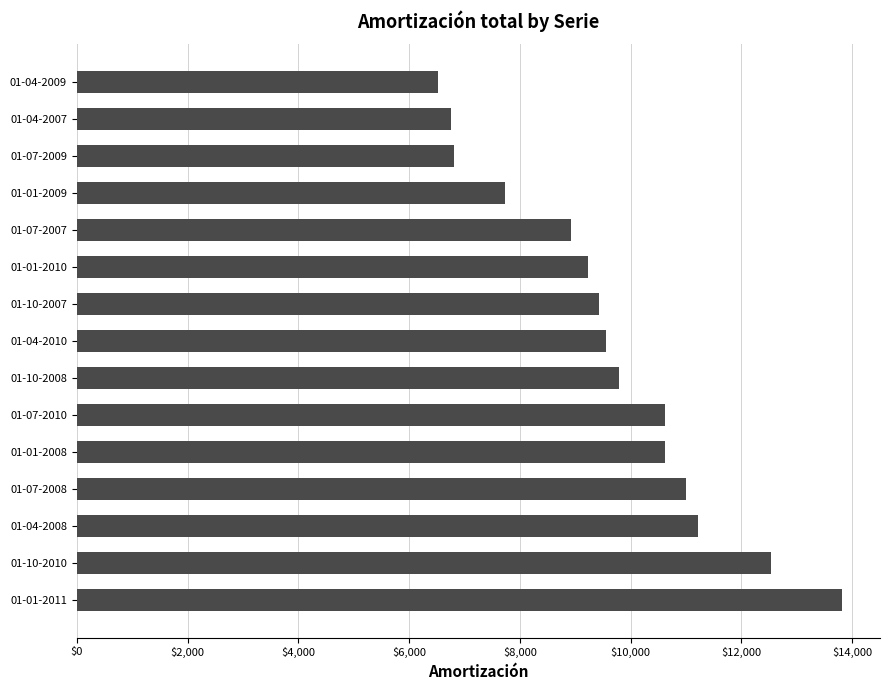

How many values are below 9556?

7